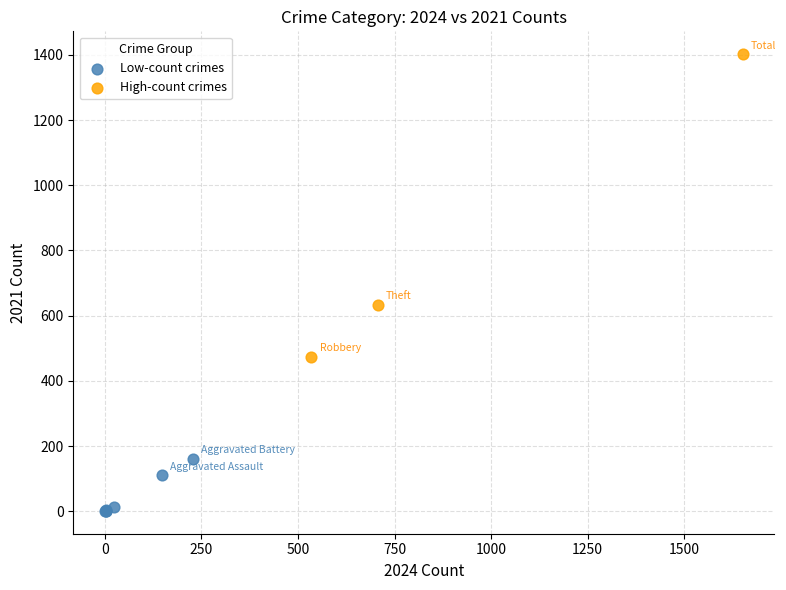

Which series has the widest spread of Y values?

High-count crimes